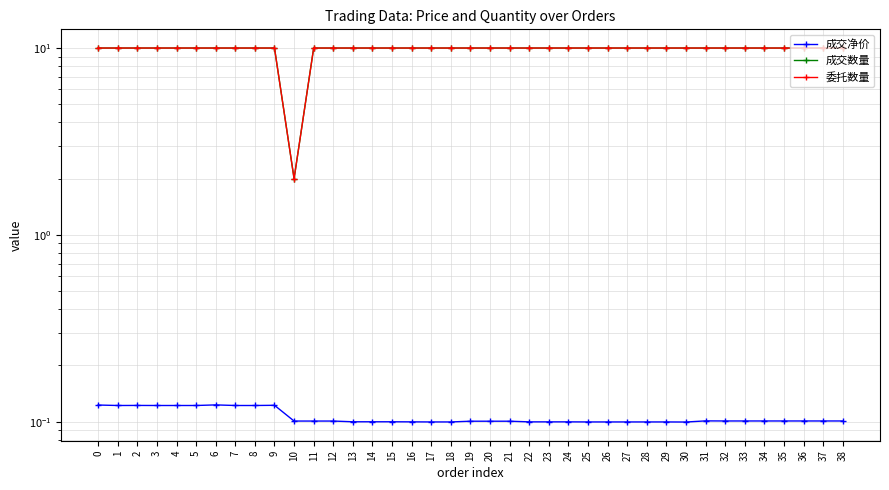

What is the value of the 成交数量 point at the 15th from the left?

10.0